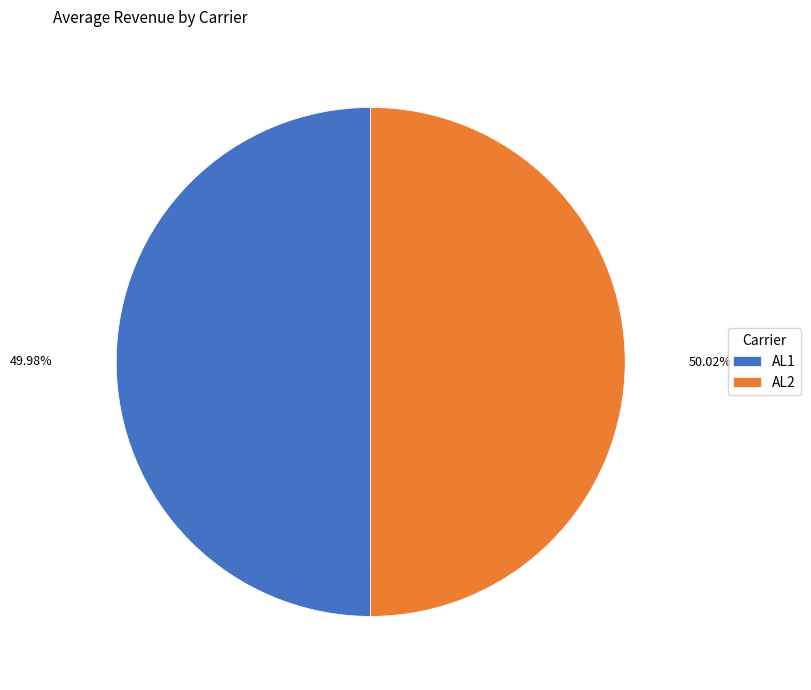

True or false: AL2 accounts for 50% of the total.

True